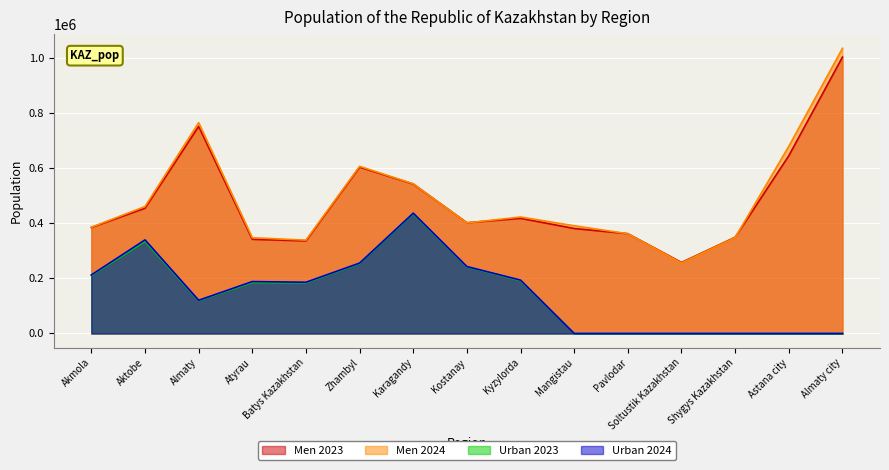

True or false: Men 2023 and Urban 2023 cross at least once.

False